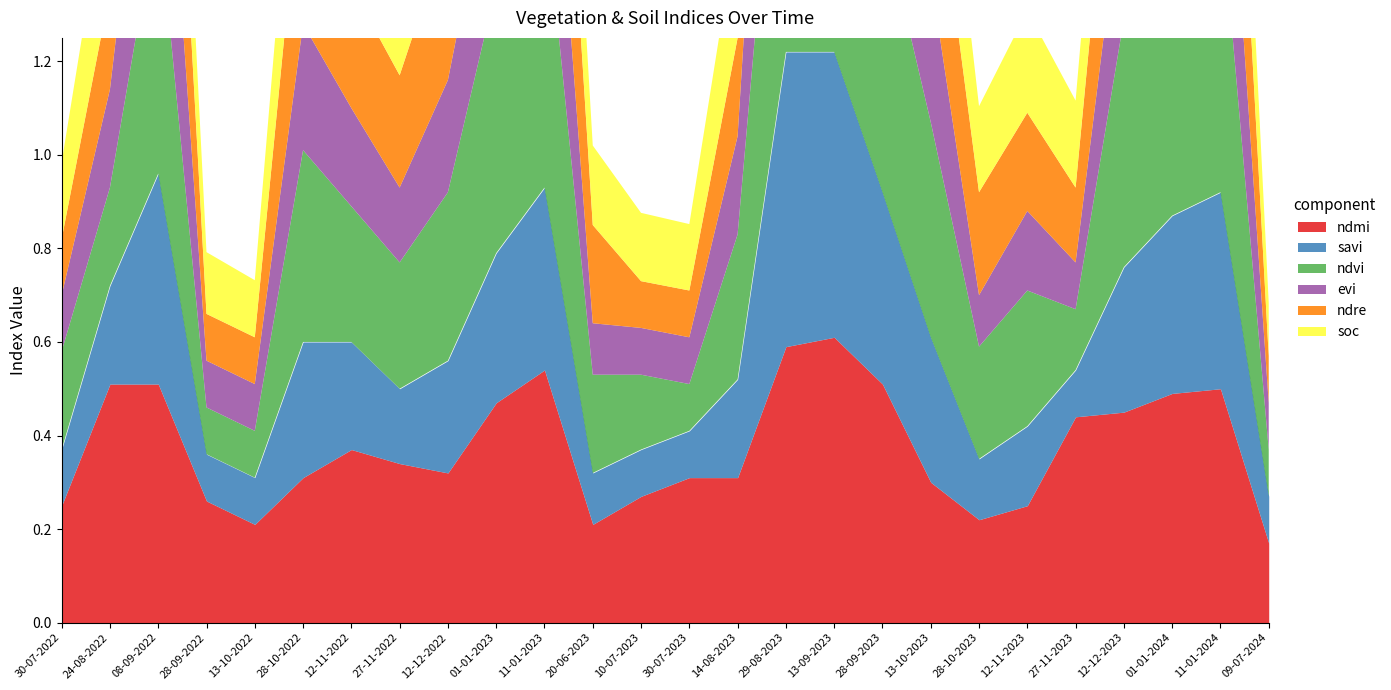

What is the difference between the soc values at 09-07-2024 and 27-11-2022?

0.1